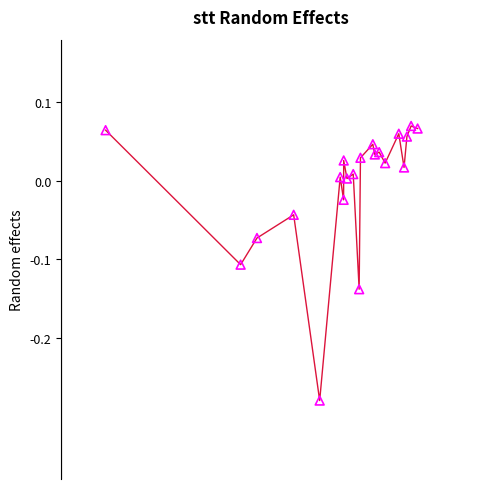

What is the range of X values (max minus min)?

0.3